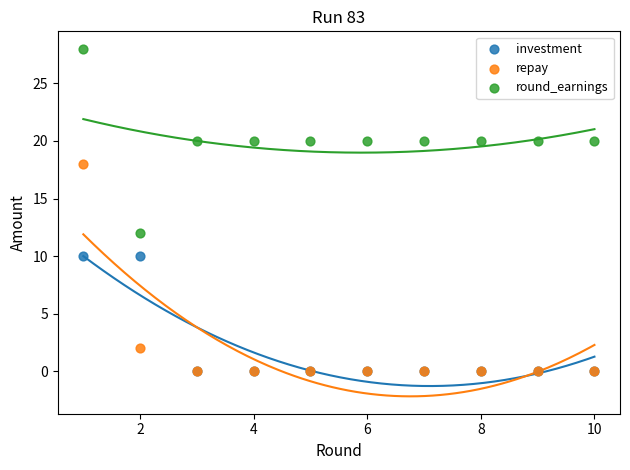

Which series reaches the maximum Y coordinate?

round_earnings